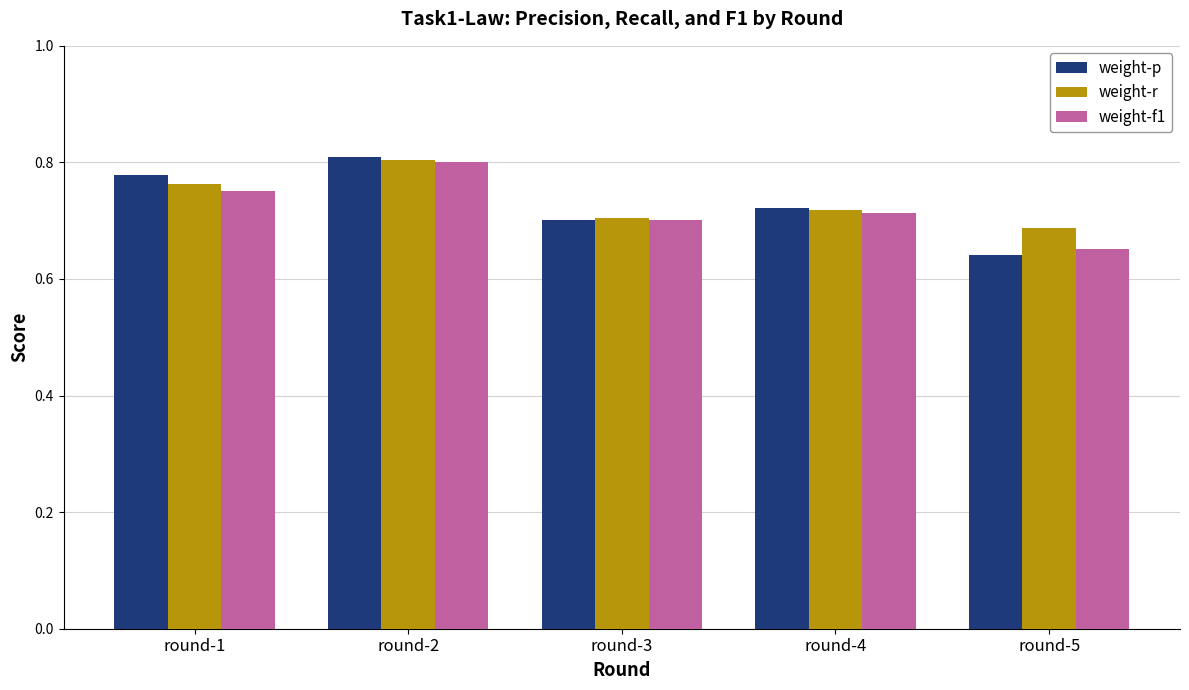

Count the weight-f1 values in the range 0 to 1.

5